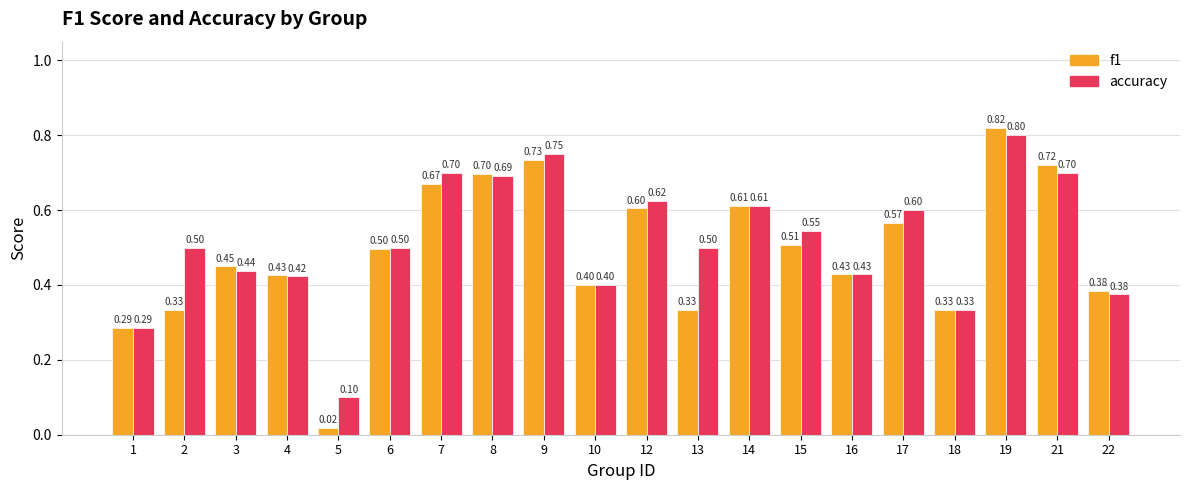

Which label corresponds to the smallest value in the chart?

5